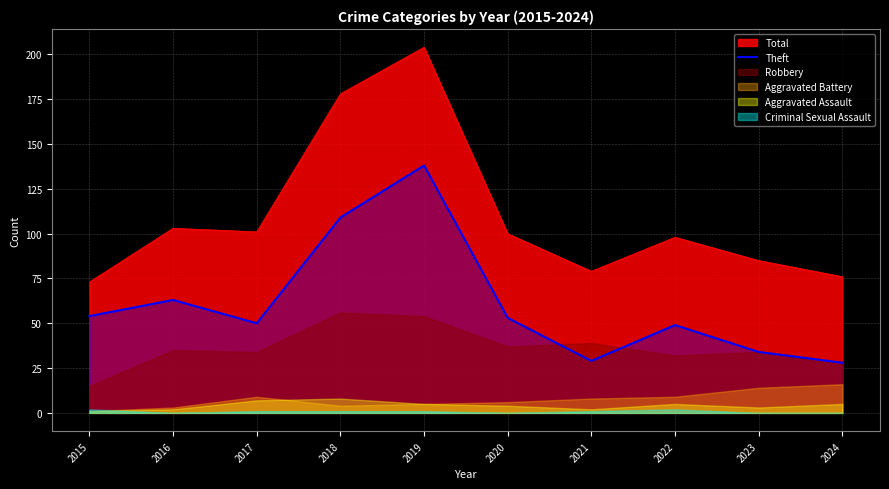

Which category has the highest value in the Total series?

2019